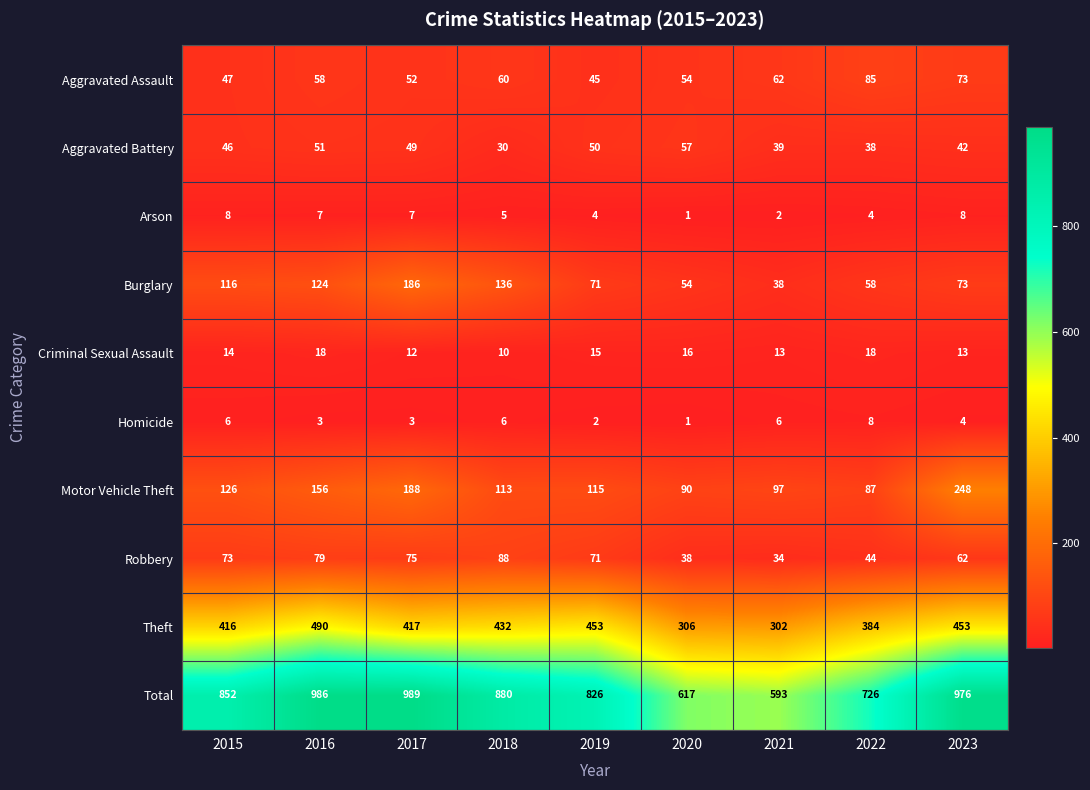

What is the approximate value of Robbery at 2019?

71